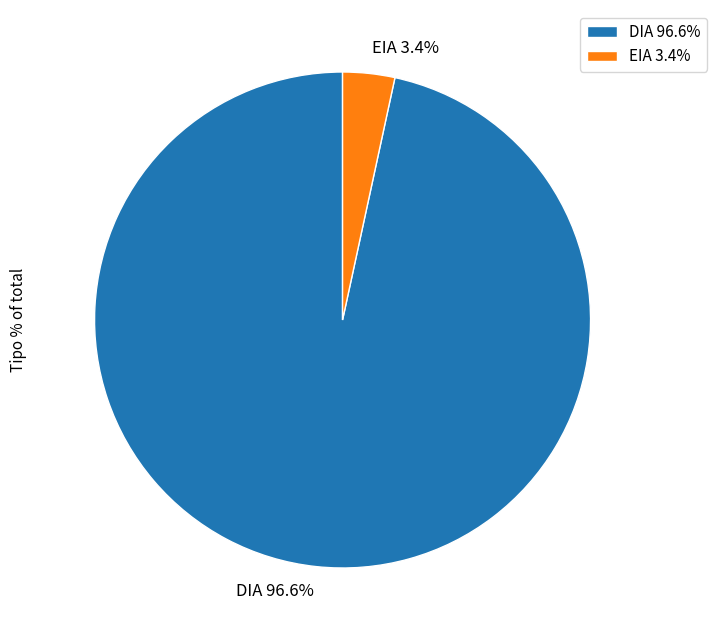

Which slice is the largest?

DIA